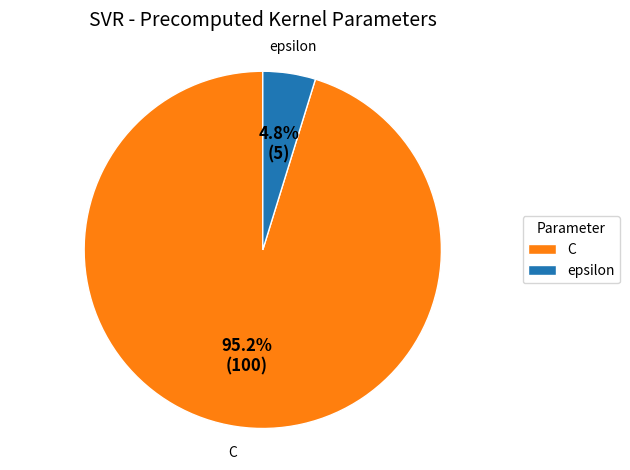

What percentage is the epsilon slice, to the nearest percent?

5%